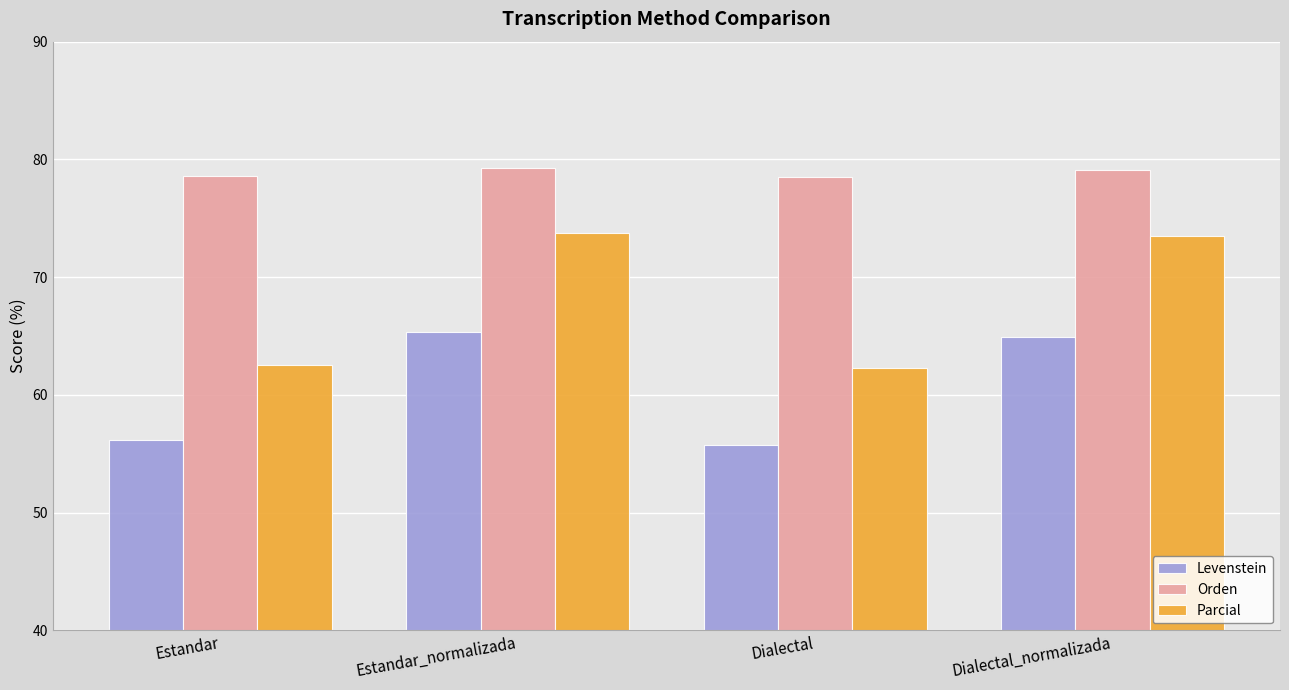

Does the chart contain any negative values?

No